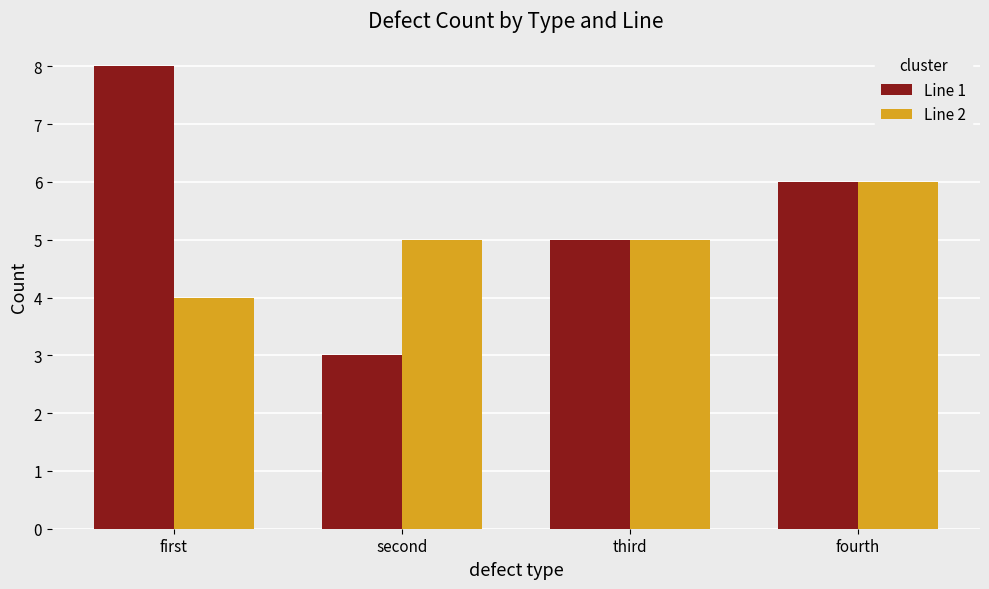

The Line 2 series shows 4 at first. True or false?

True